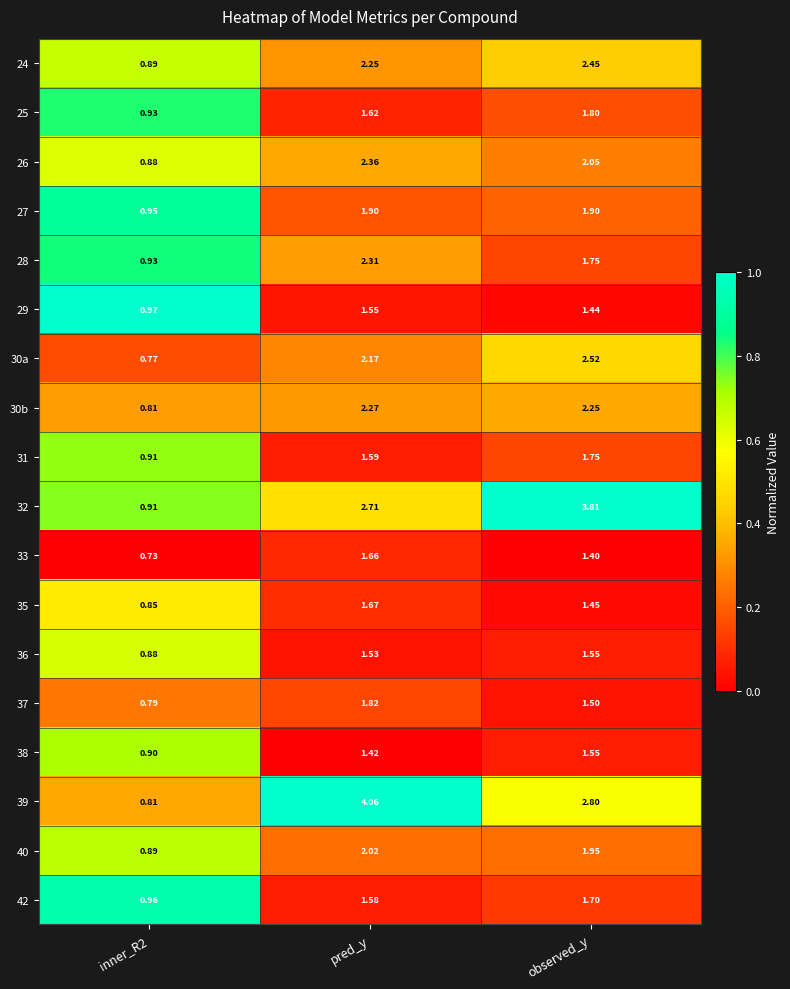

At which label does 40 first exceed 1?

pred_y